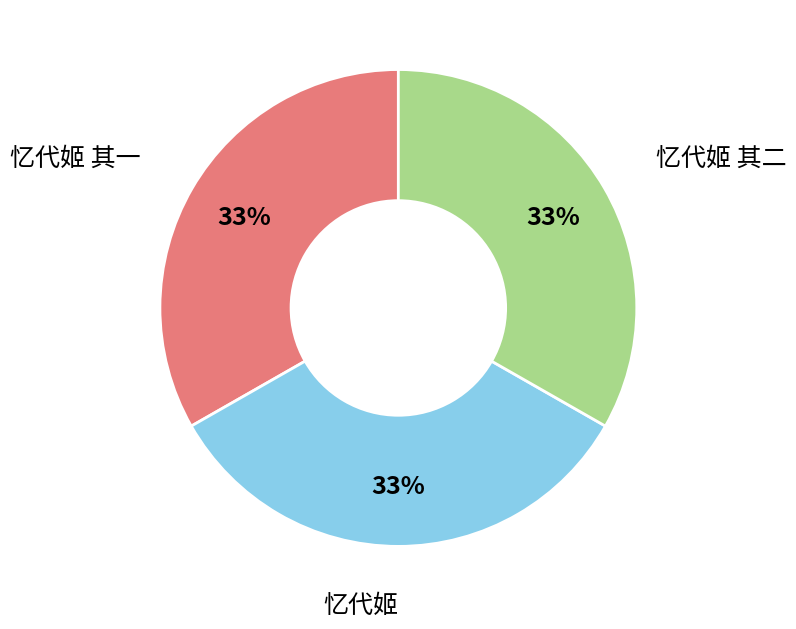

Is there a majority slice in this chart?

No